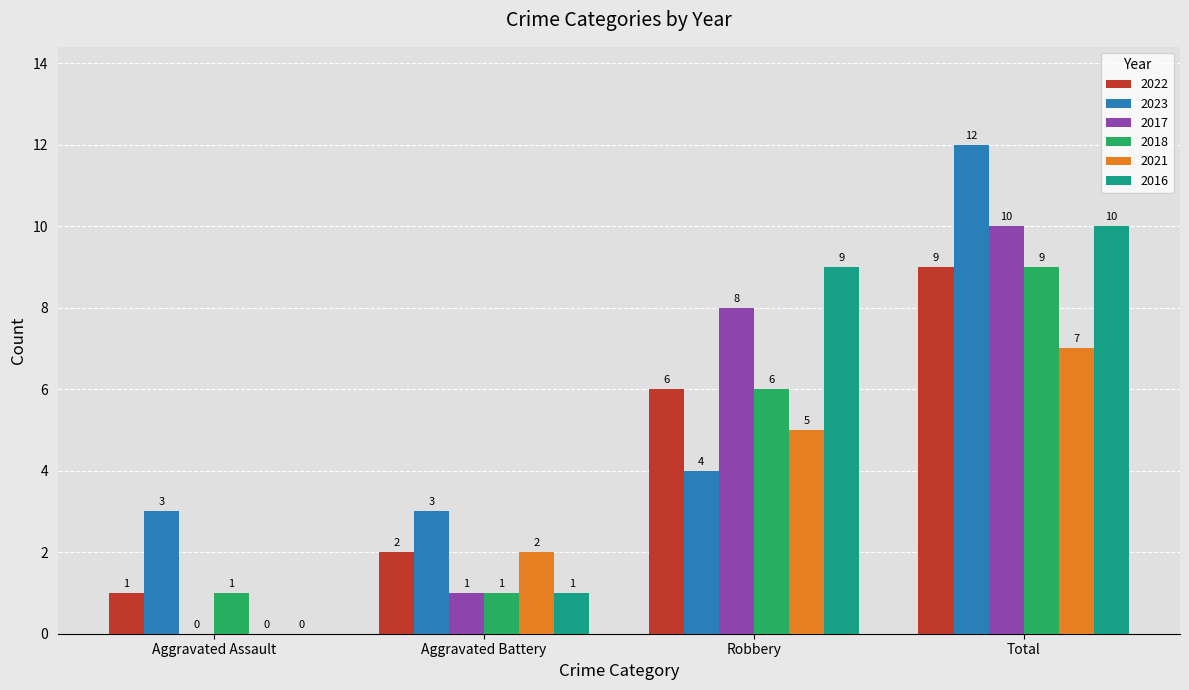

What are all the series names shown in the legend?

2022, 2023, 2017, 2018, 2021, 2016